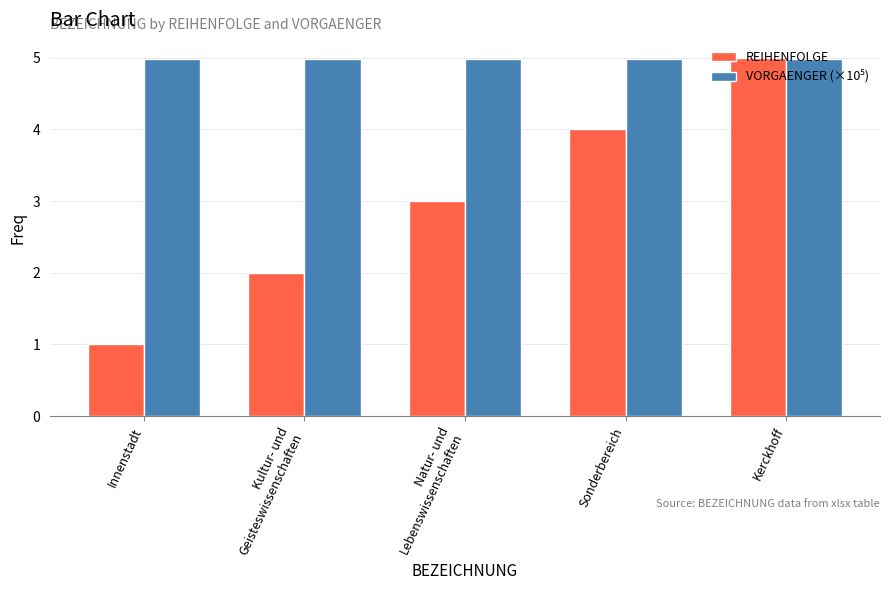

True or false: REIHENFOLGE has a value of 5.6 at Sonderbereich.

False